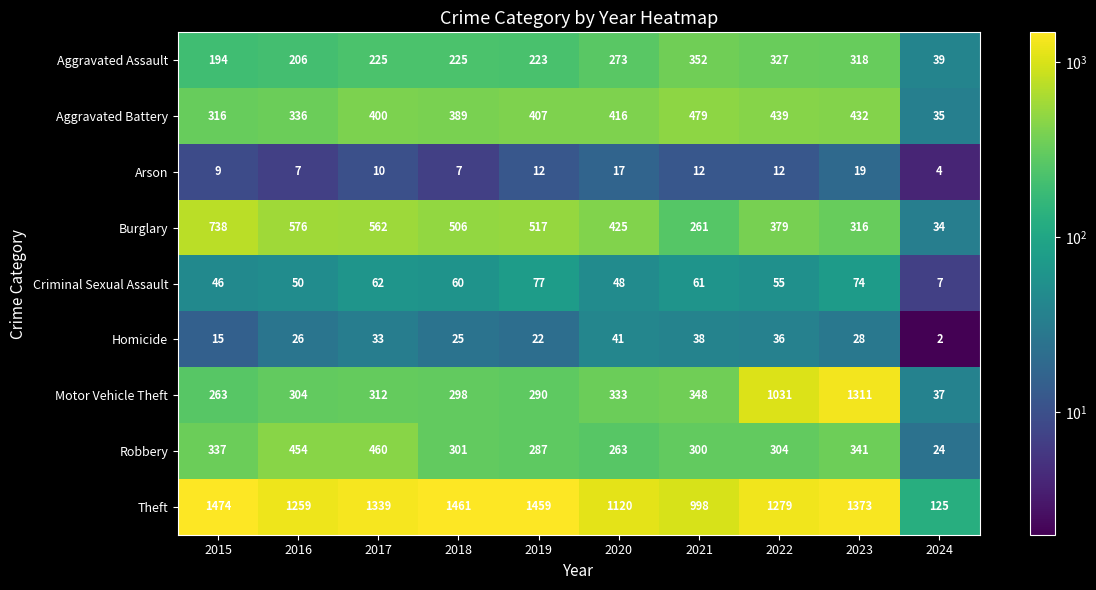

What is the sum of the Arson values at 2016 and 2024?

11